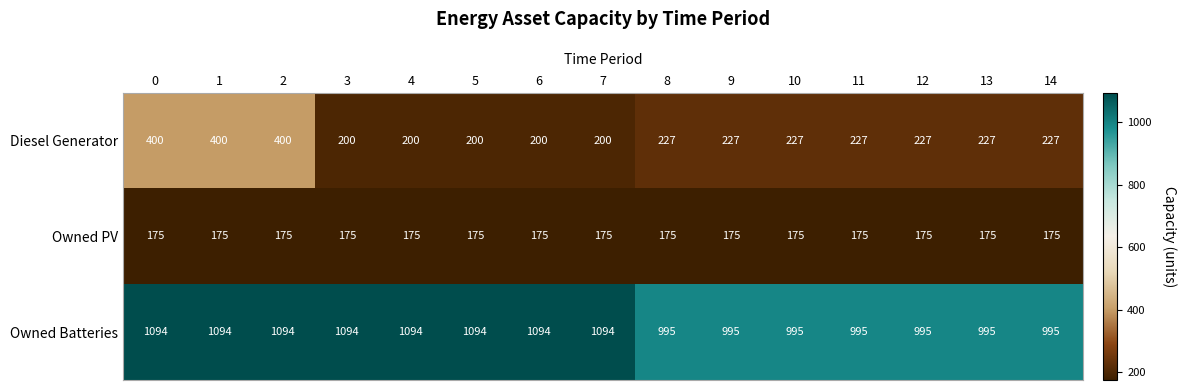

What is the total value across all series at 14?

1397